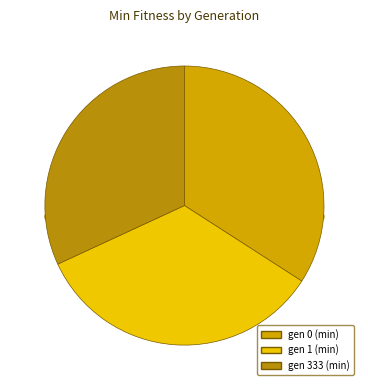

Is there a majority slice in this chart?

No